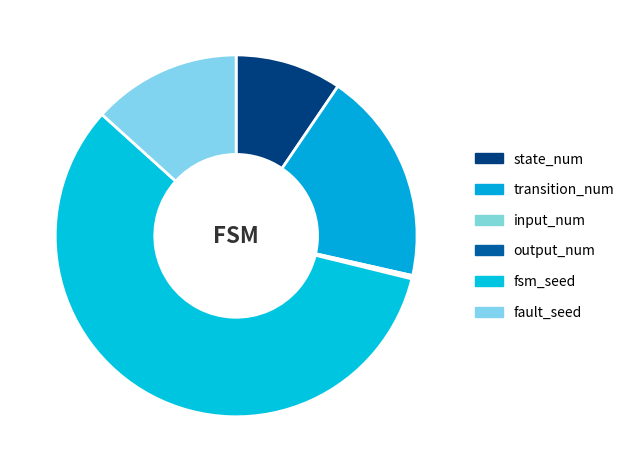

Is it true that input_num is 11% of the pie?

False